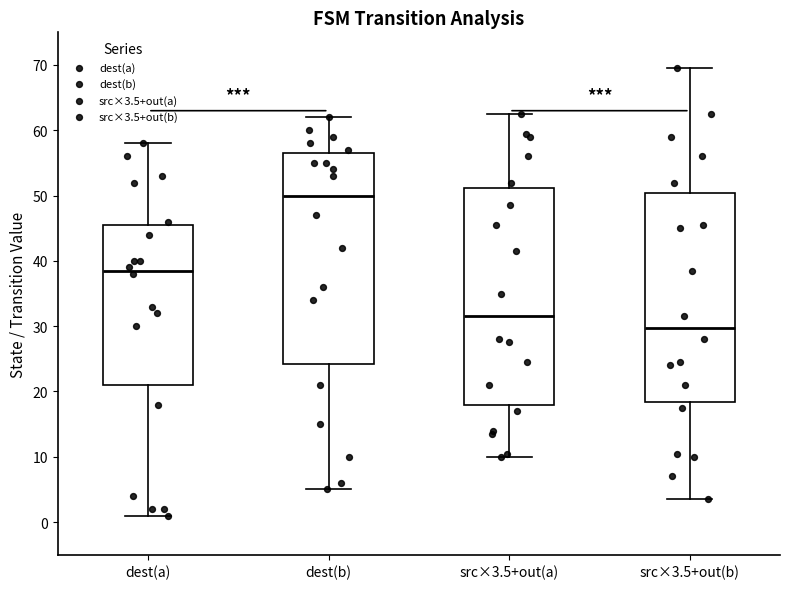

Where is the upper edge of the box for dest(a) on the y-axis? The values are not printed on the chart, so give them approximately, as read against the axis.

46